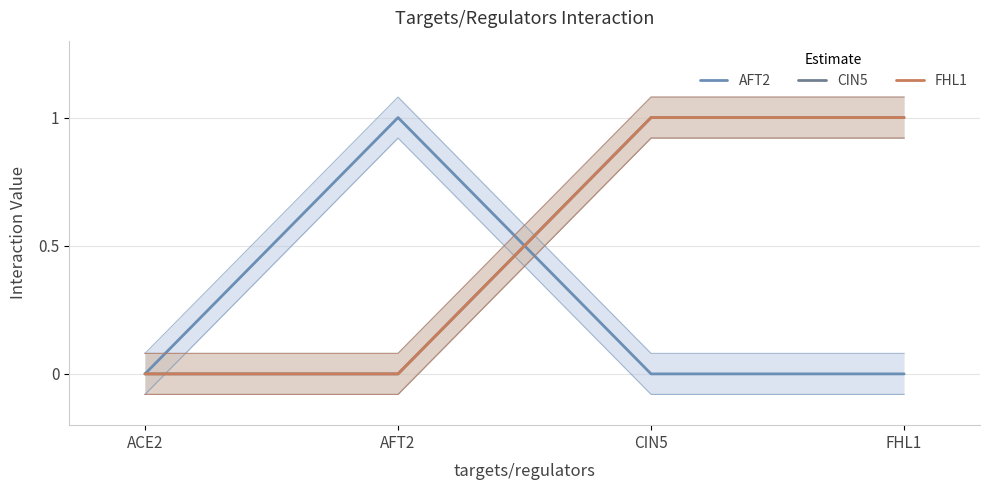

What are all the series names shown in the legend?

AFT2, CIN5, FHL1